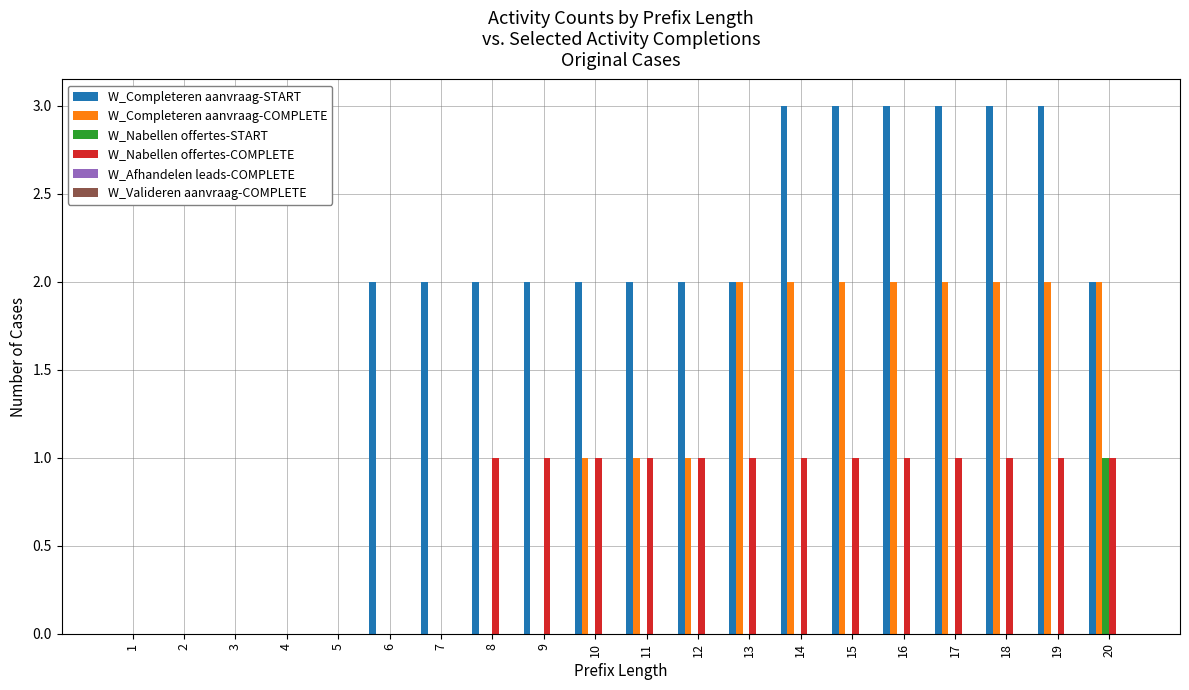

Which series changed the most between 1 and 17?

W_Completeren aanvraag-START